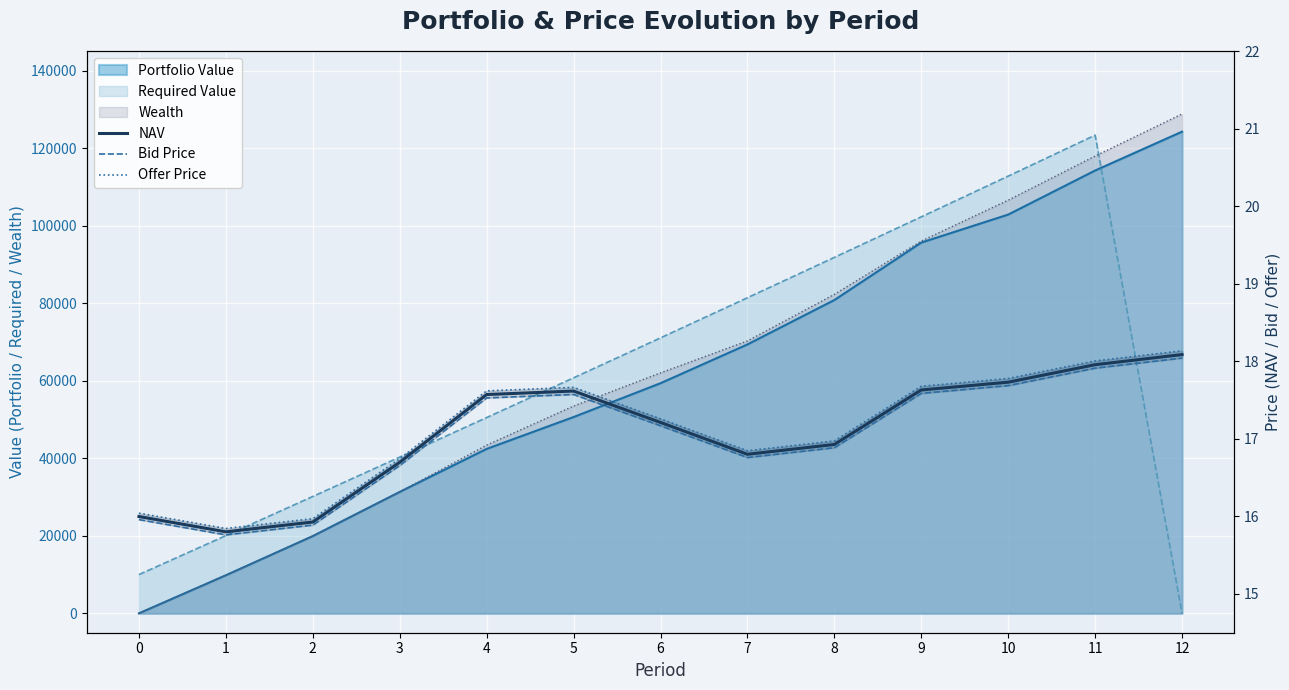

True or false: NAV has more than 1 interior local peaks.

False